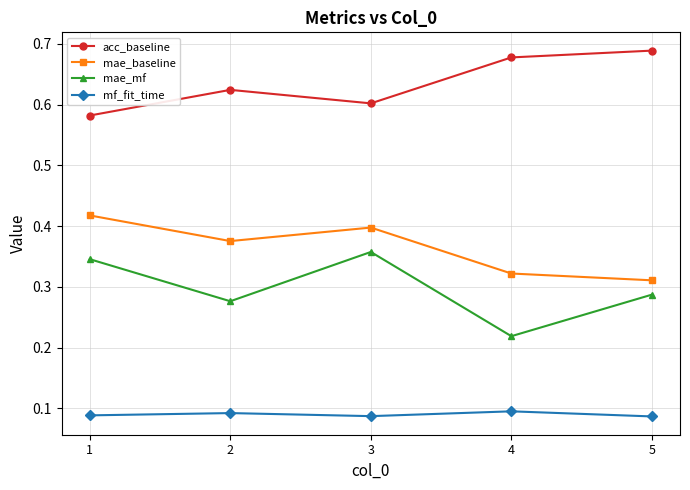

What is the total value across all series at 5?

1.4